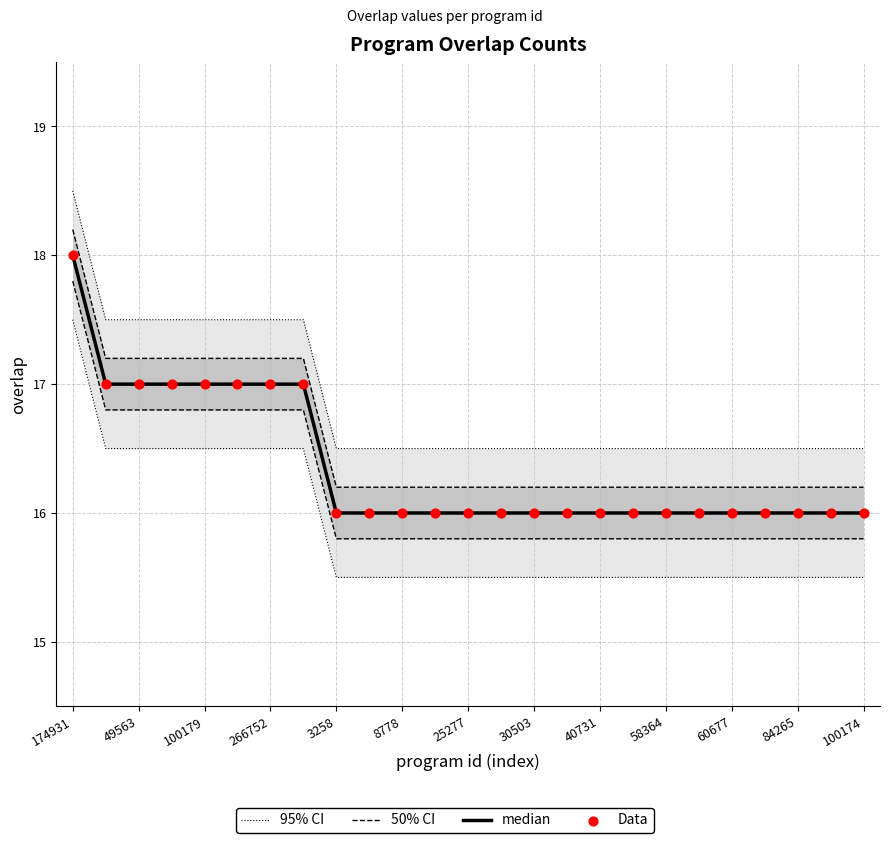

Is the value of median at 84265 greater than the value of Data at 20?

No